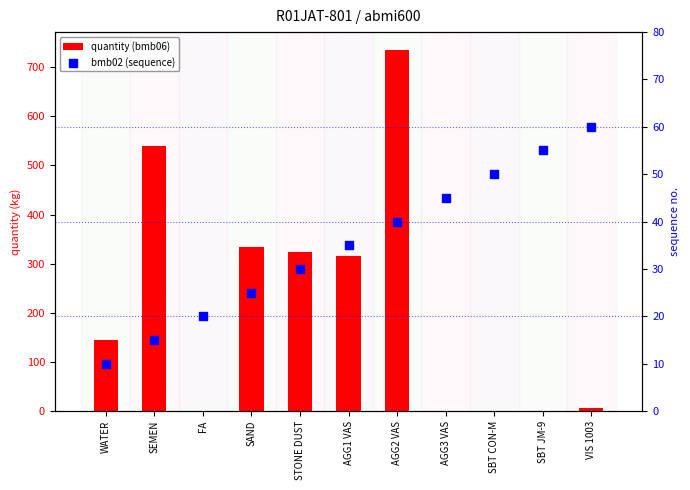

What is the total value across all series at AGG1 VAS?

350.0